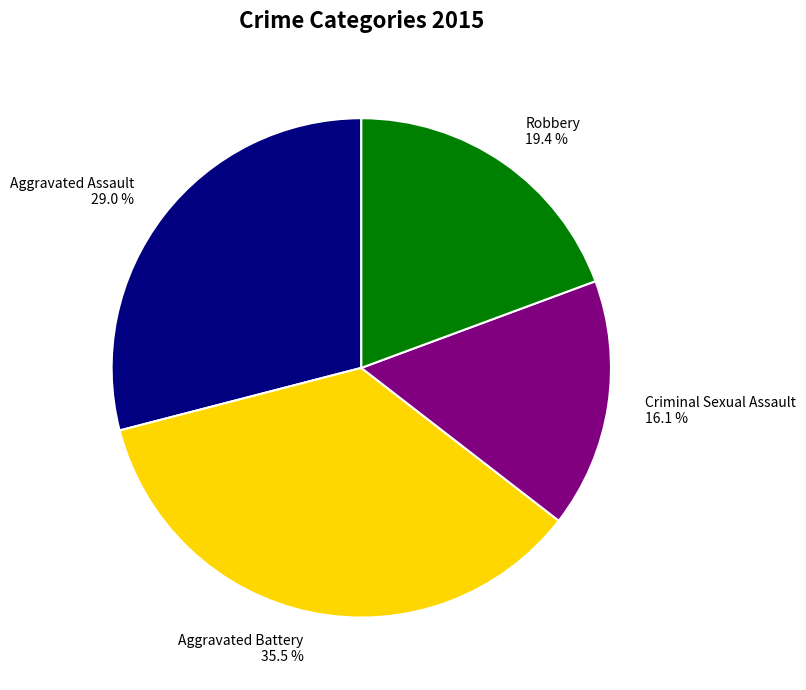

Approximately how many times larger is the value at Aggravated Battery 35.5 % compared to Criminal Sexual Assault 16.1 %?

2.2